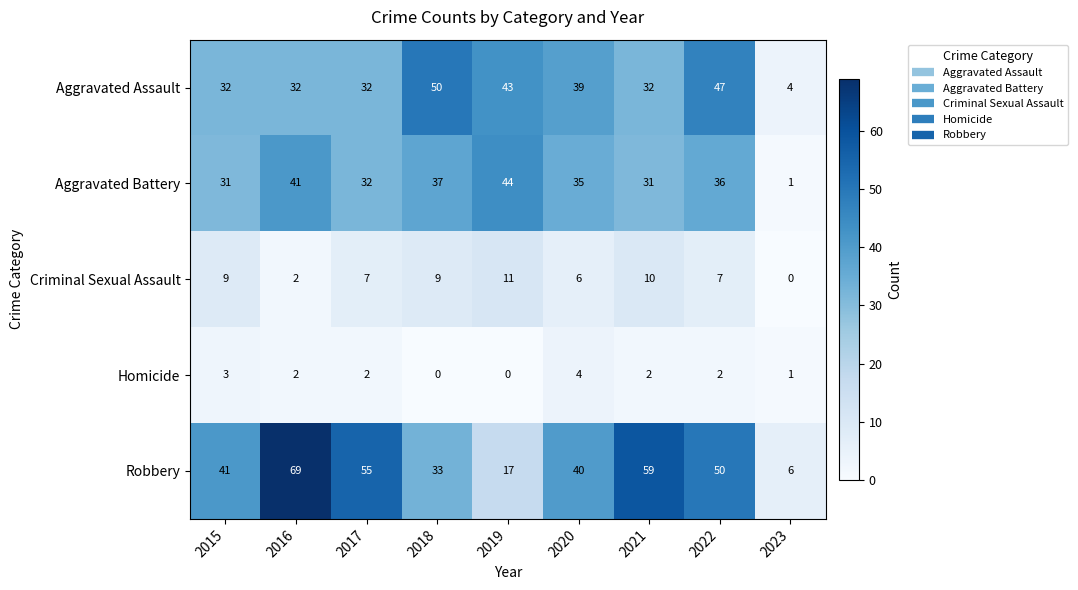

What is the approximate value of Aggravated Assault at 2018, to the nearest 5?

50